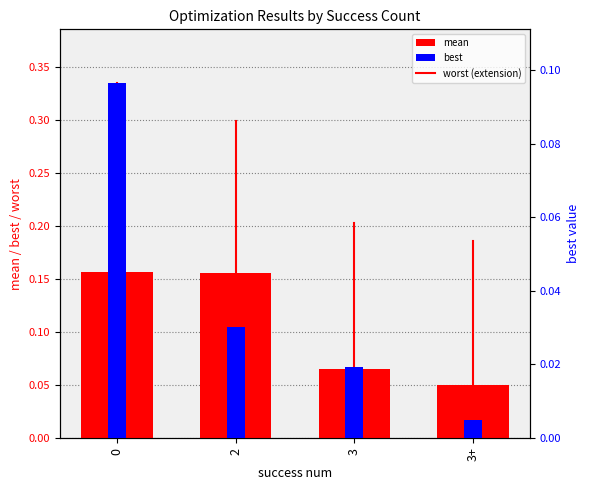

Reading left to right, extract all data points from this chart.

mean: 0=0.2	2=0.2	3=0.1	3+=0.0
best: 0=0.1	2=0.0	3=0.0	3+=0.0